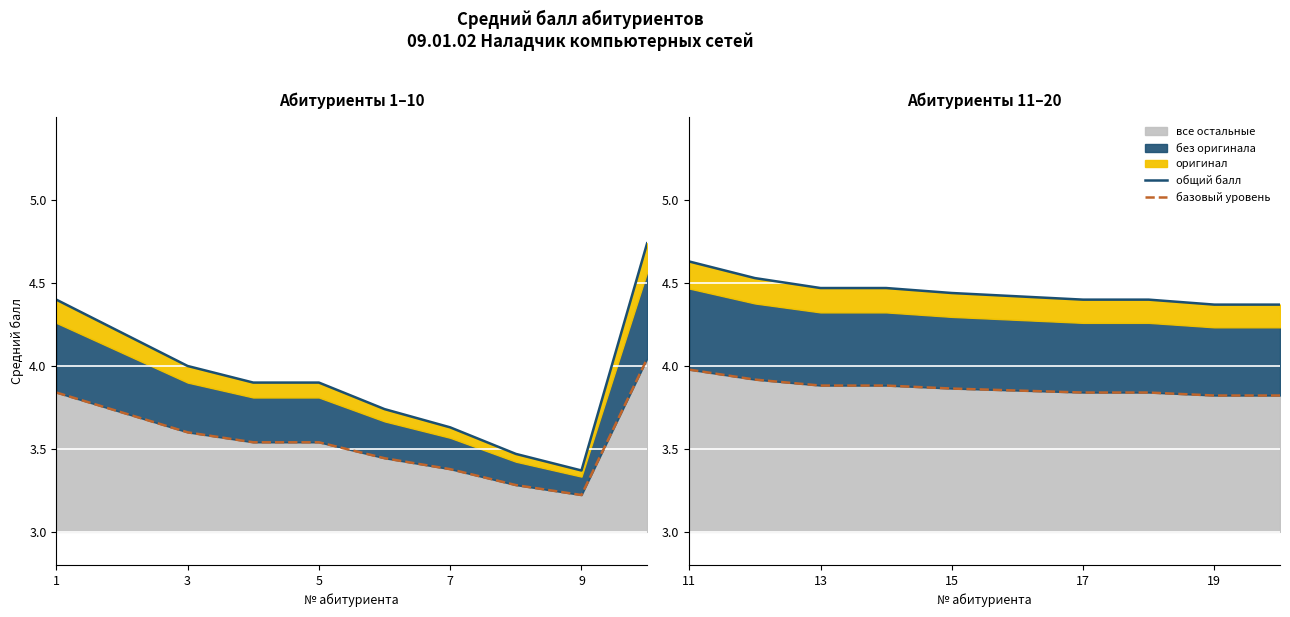

Which series has the widest spread of values?

общий балл